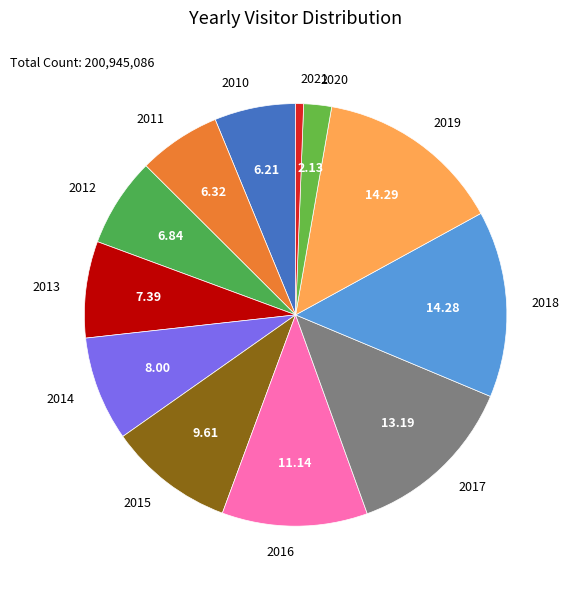

Do 2013 and 2015 together represent more than half of the pie?

No